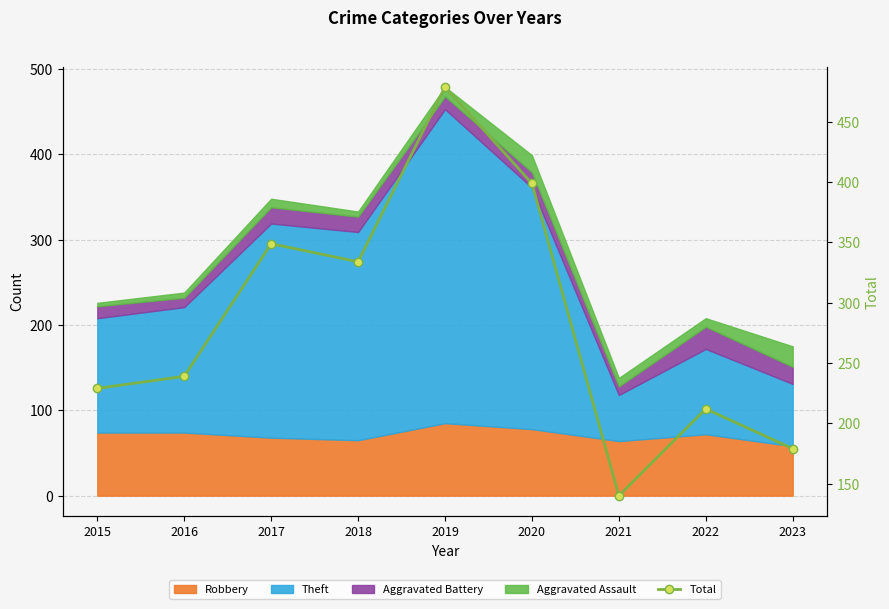

List the labels in order of value, smallest first.

2021, 2023, 2022, 2015, 2016, 2018, 2017, 2020, 2019